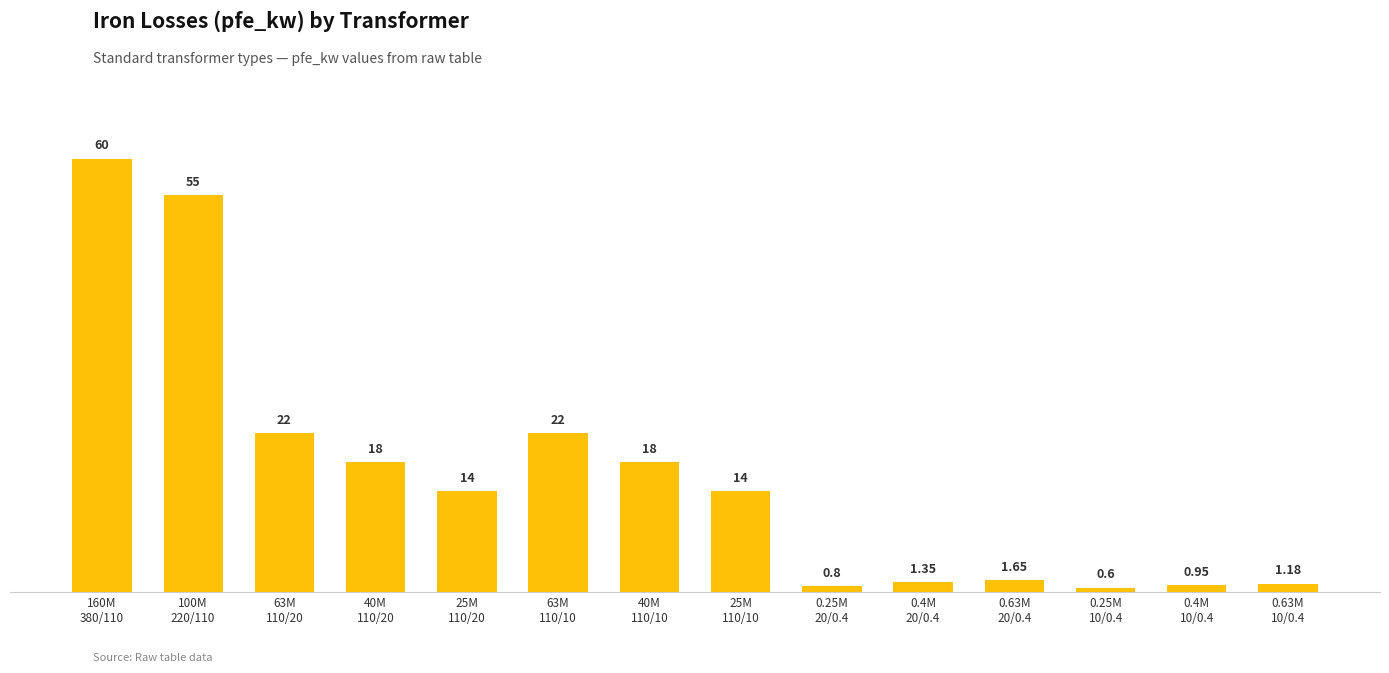

The value at 40M
110/10 is 10.2. True or false?

False